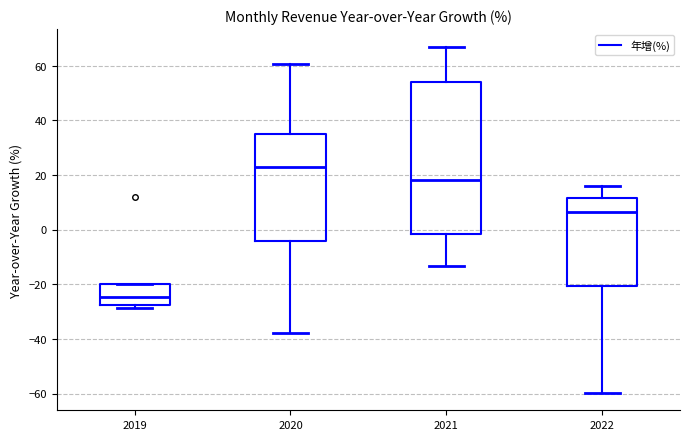

Comparing the boxes themselves (not the whiskers), which one is the tallest?

2021